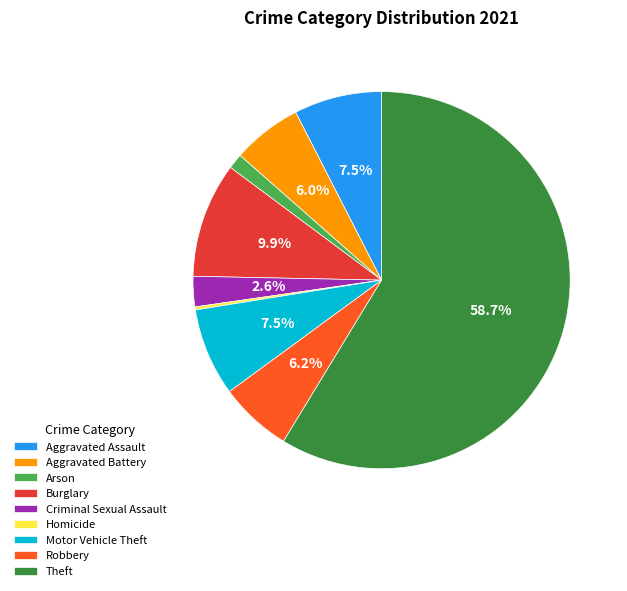

Which category accounts for the majority?

Theft